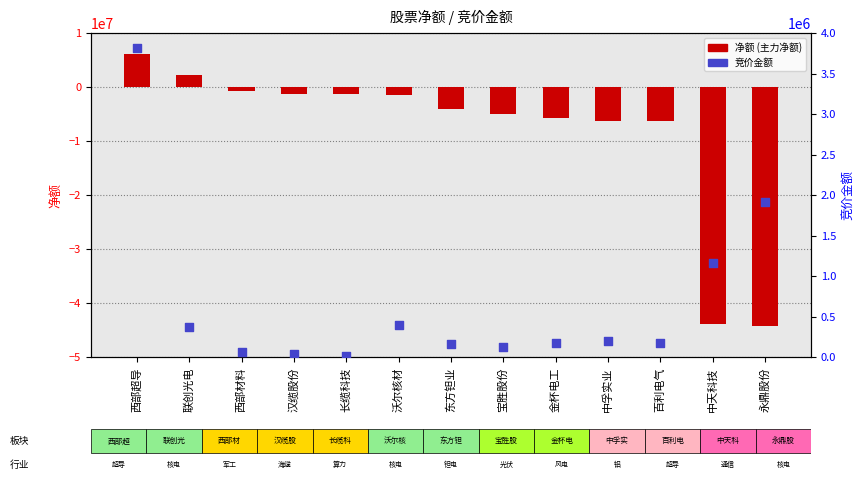

Is the value of 竞价金额 at 中孚实业 greater than the value of 净额 at 百利电气?

Yes